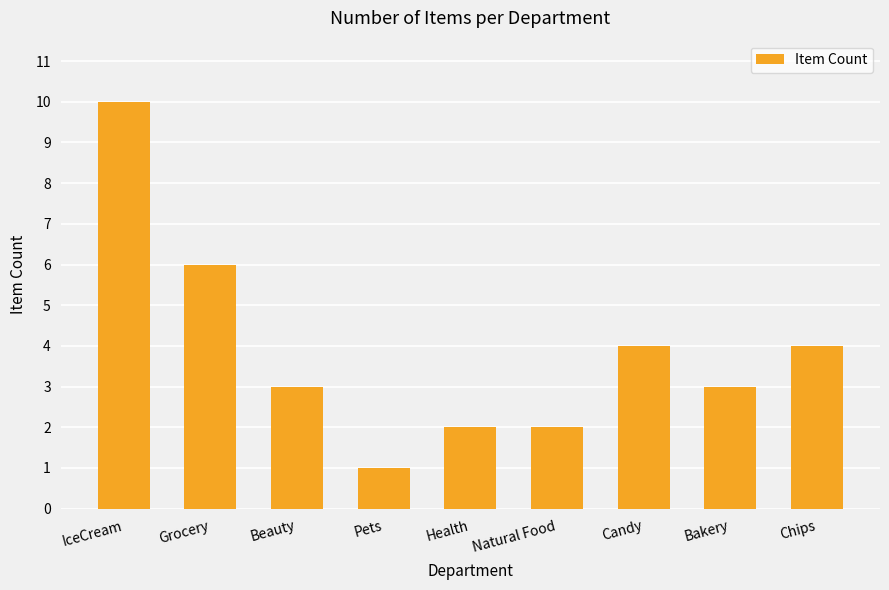

Reading left to right, transcribe all the data shown in this chart.

IceCream=10	Grocery=6	Beauty=3	Pets=1	Health=2	Natural Food=2	Candy=4	Bakery=3	Chips=4